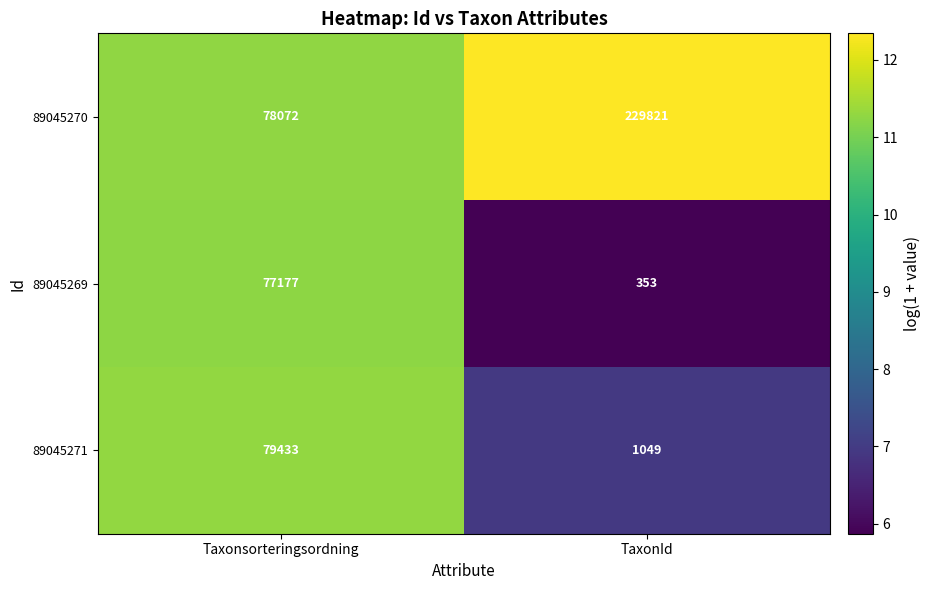

Which series has the largest total across all categories?

89045270